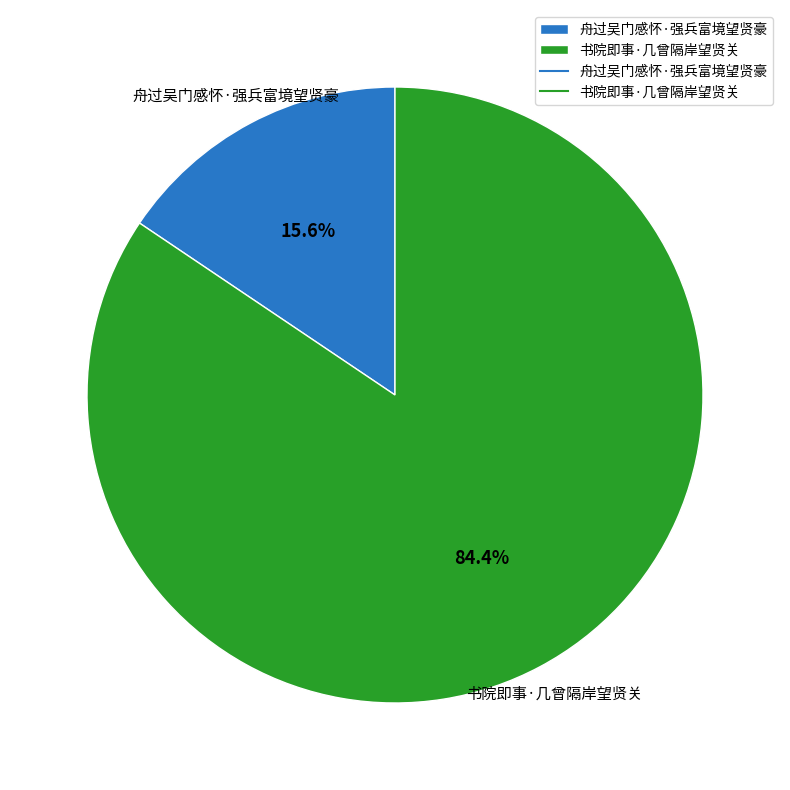

Rank the categories by value from highest to lowest.

书院即事·几曾隔岸望贤关, 舟过吴门感怀·强兵富境望贤豪